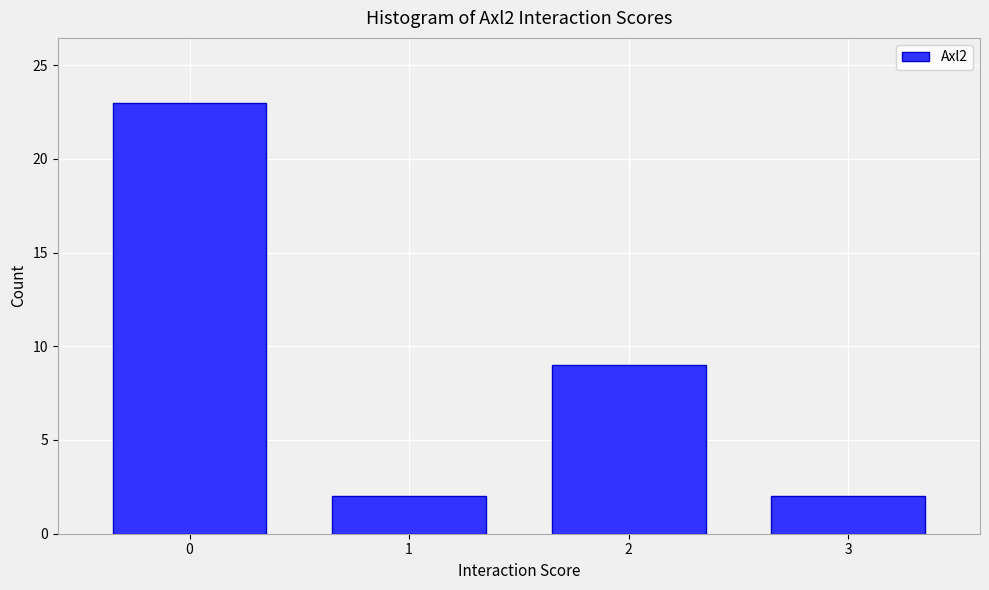

Reading left to right, list all the values displayed in this chart.

0=23	1=2	2=9	3=2